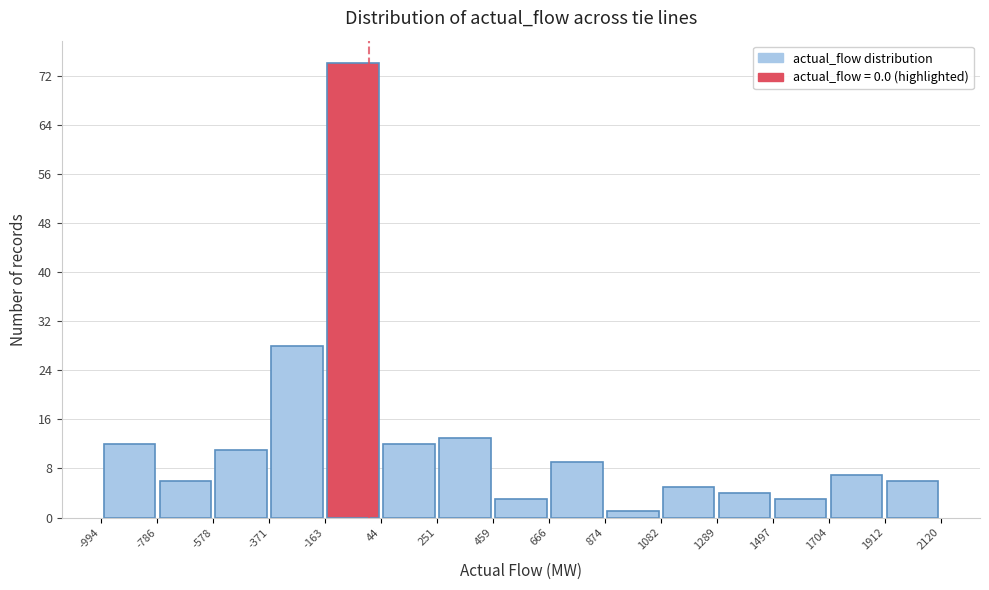

Reading left to right, list every bar in this chart as the range it spans on the x-axis followed by its height. The values are not printed on the chart, so give them approximately, as read against the axis.

-994 to -786: 12
-786 to -578: 6
-578 to -371: 11
-371 to -163: 28
-163 to 44: 74
44 to 251: 12
251 to 459: 13
459 to 666: 3
666 to 874: 9
874 to 1082: 1
1082 to 1289: 5
1289 to 1497: 4
1497 to 1704: 3
1704 to 1912: 7
1912 to 2120: 6